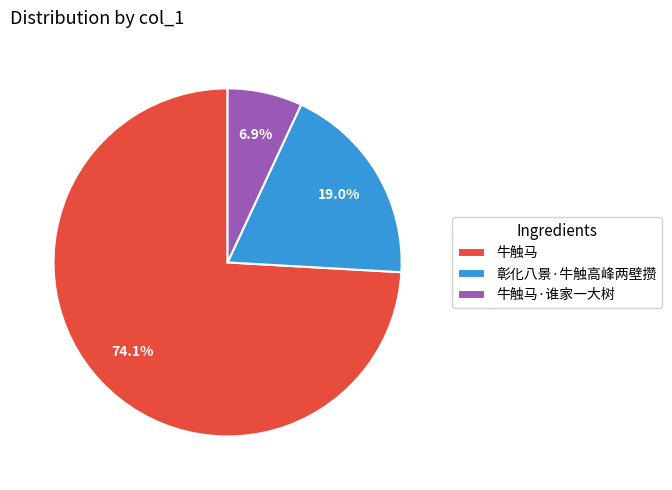

Is there any slice that represents more than half of the pie?

Yes